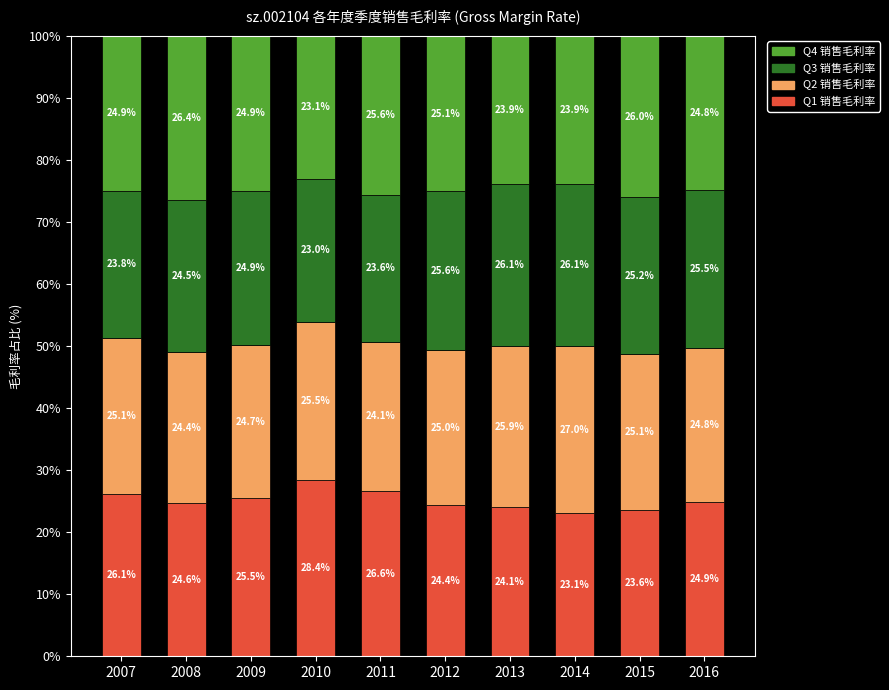

At which label does Q1 销售毛利率 reach its minimum?

2014